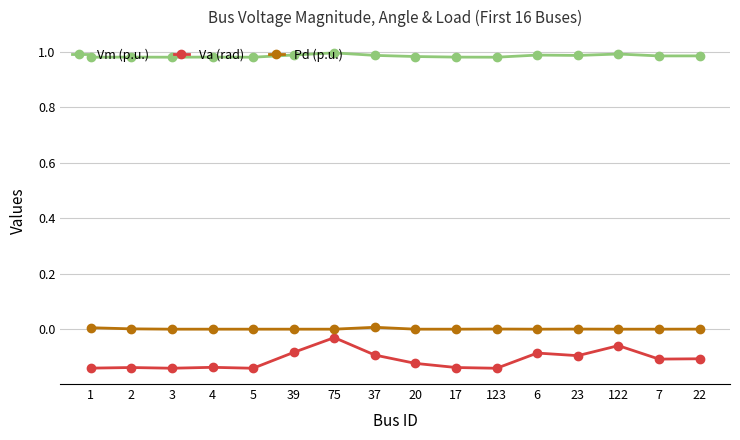

Which series has the largest range (max minus min)?

Va (rad)